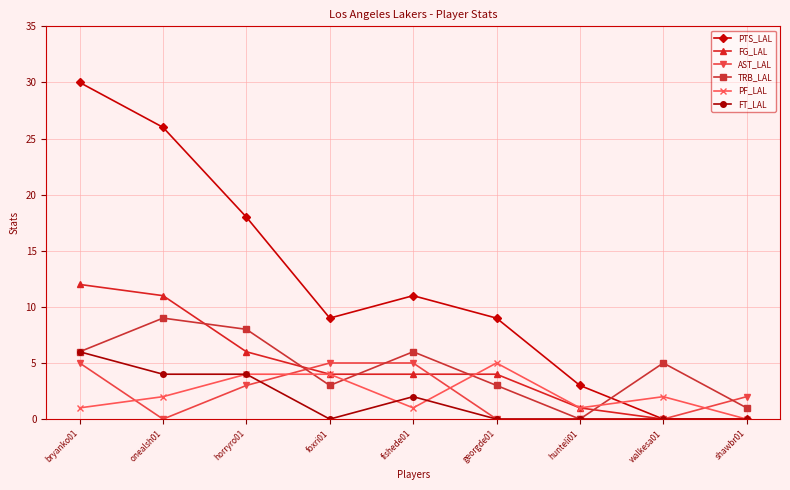

Is the value of PF_LAL at walkesa01 greater than the value of TRB_LAL at walkesa01?

No